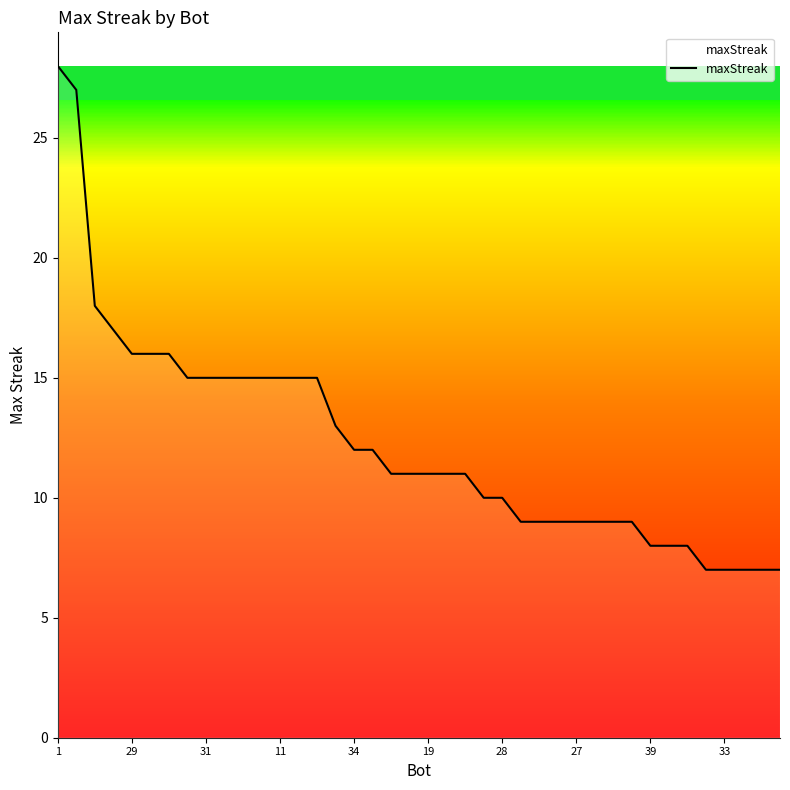

What is the difference between the maximum and minimum values?

21